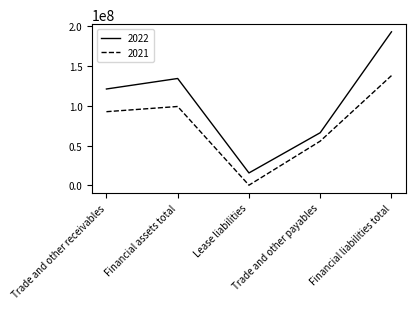

True or false: 2022 and 2021 cross at least once.

False